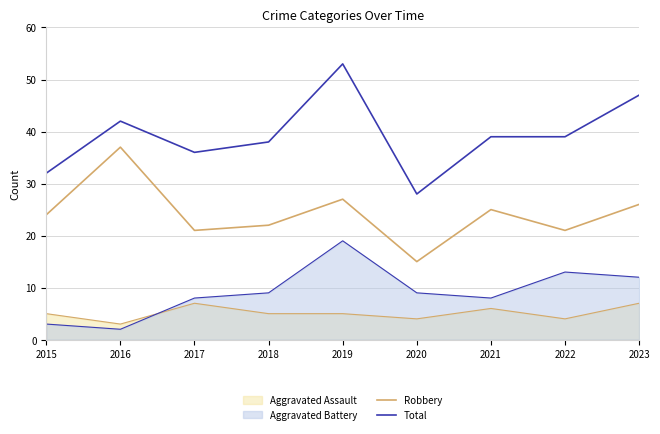

Which category has the highest value across all series?

2019